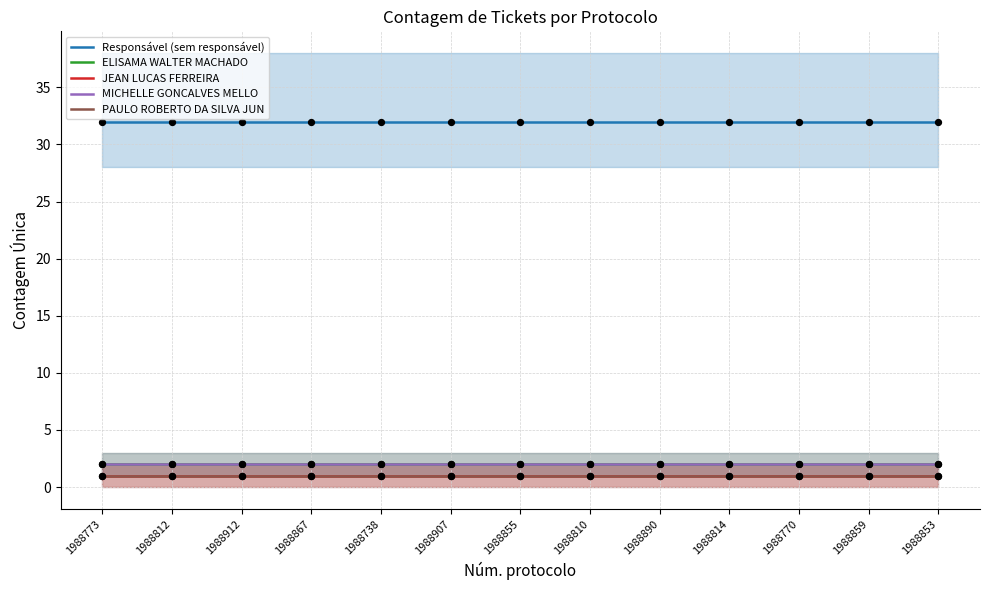

At which category is the sum across all series the highest?

1988773